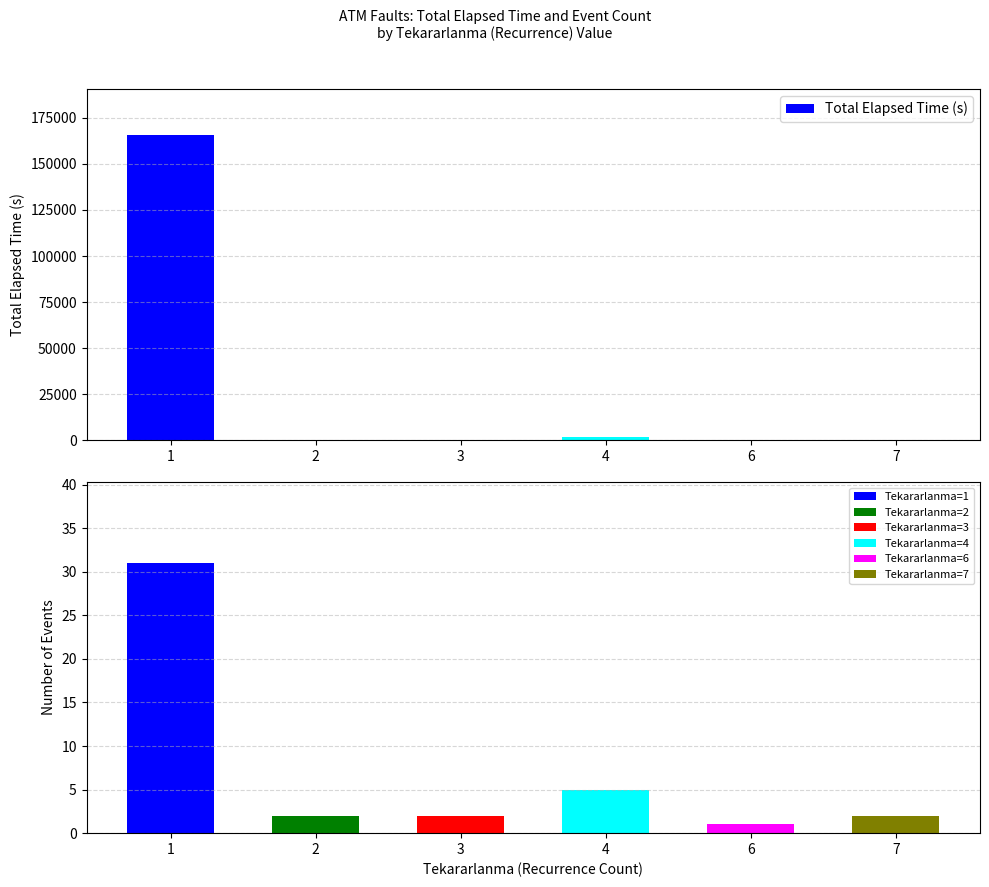

How many data points are less than 275?

3